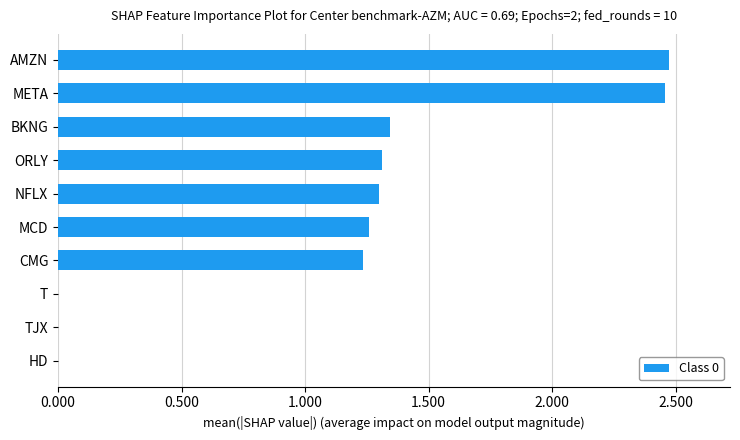

The value at ORLY is 2.3. True or false?

False